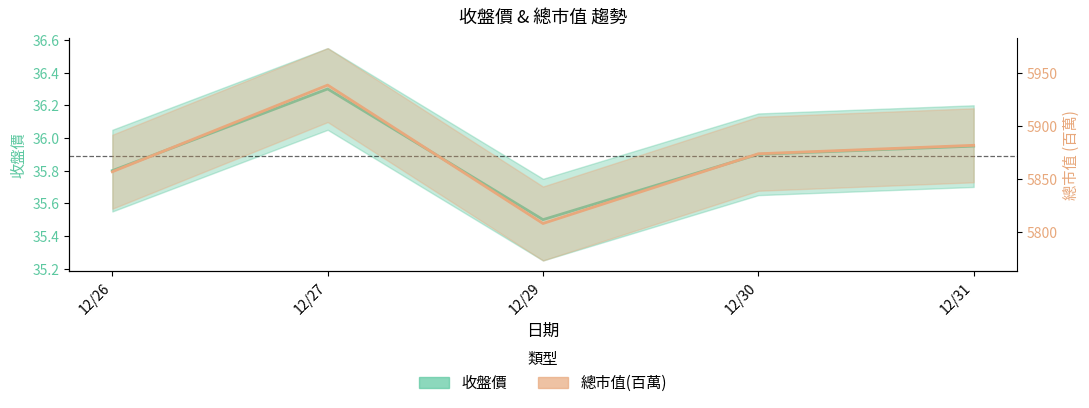

In 收盤價, how many points are lower than both neighbors (excluding endpoints)?

1